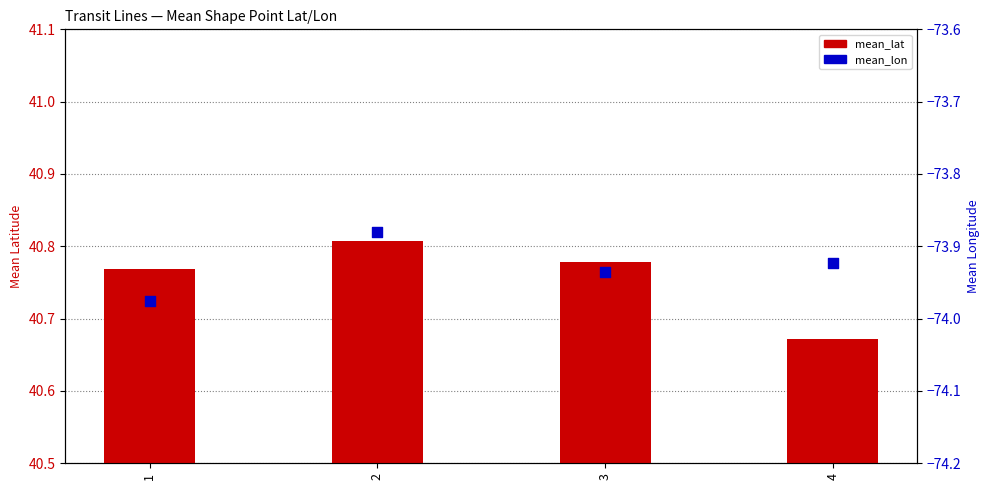

Which series contains the highest Y value?

mean_lat